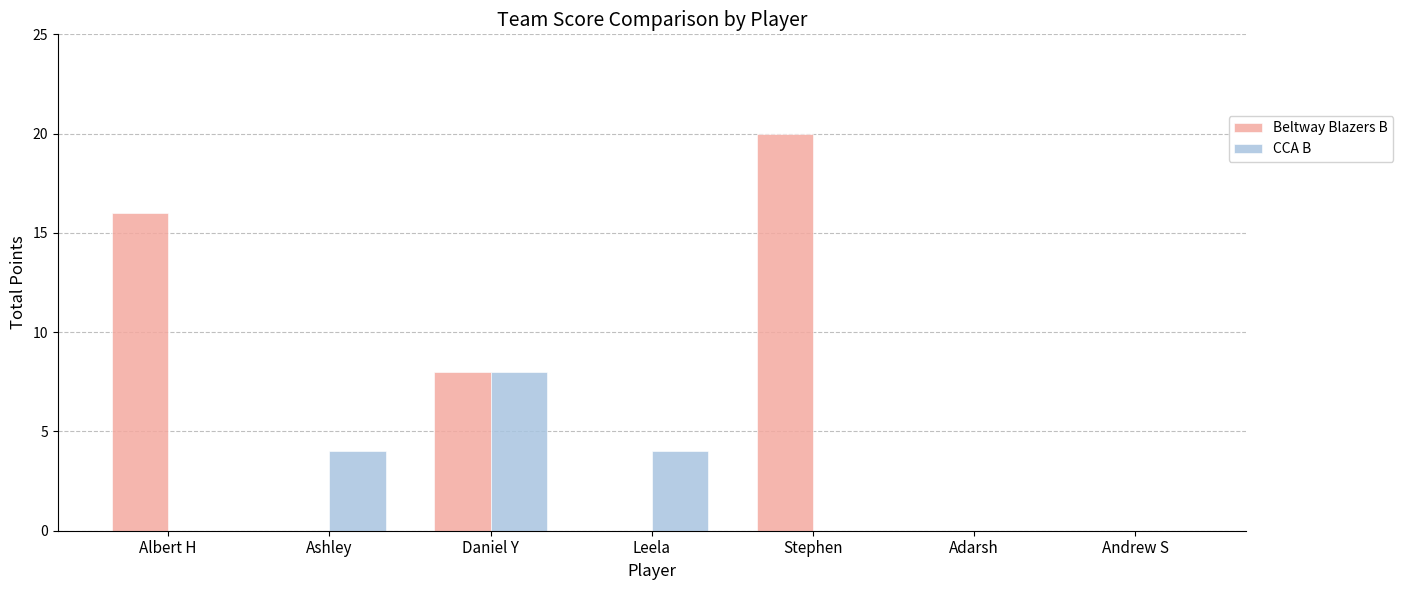

What is the greatest value displayed?

20